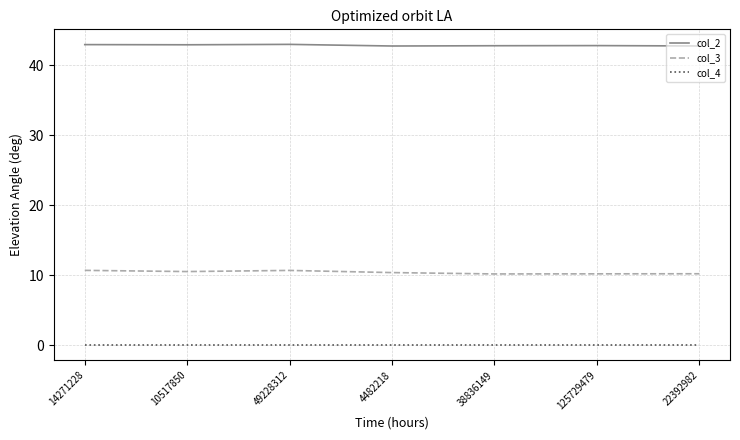

Does the chart have visible grid lines?

Yes